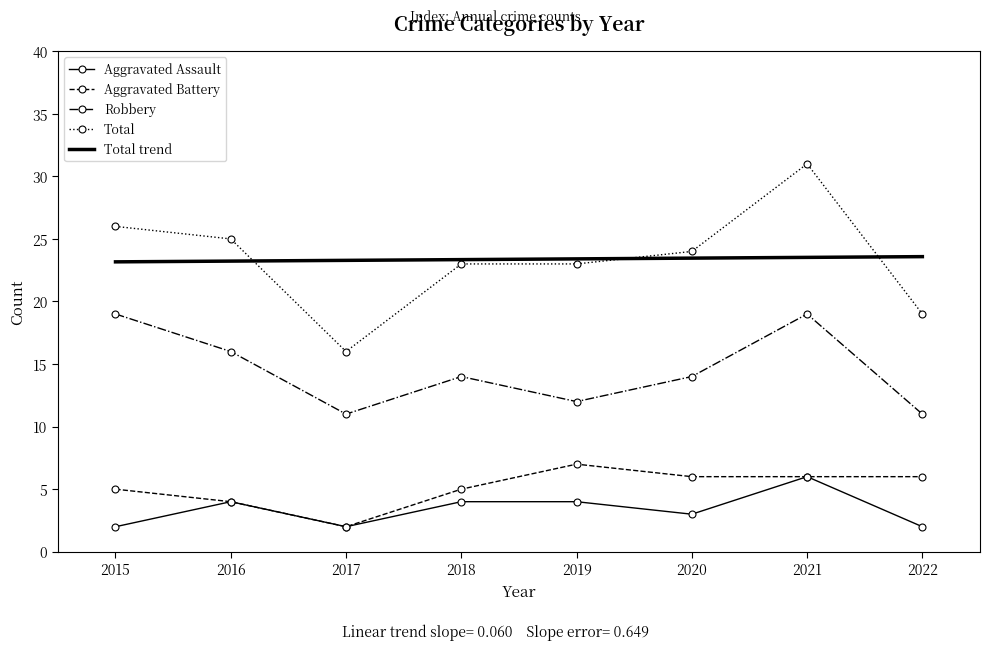

True or false: Robbery has more than 0 interior local peaks.

True